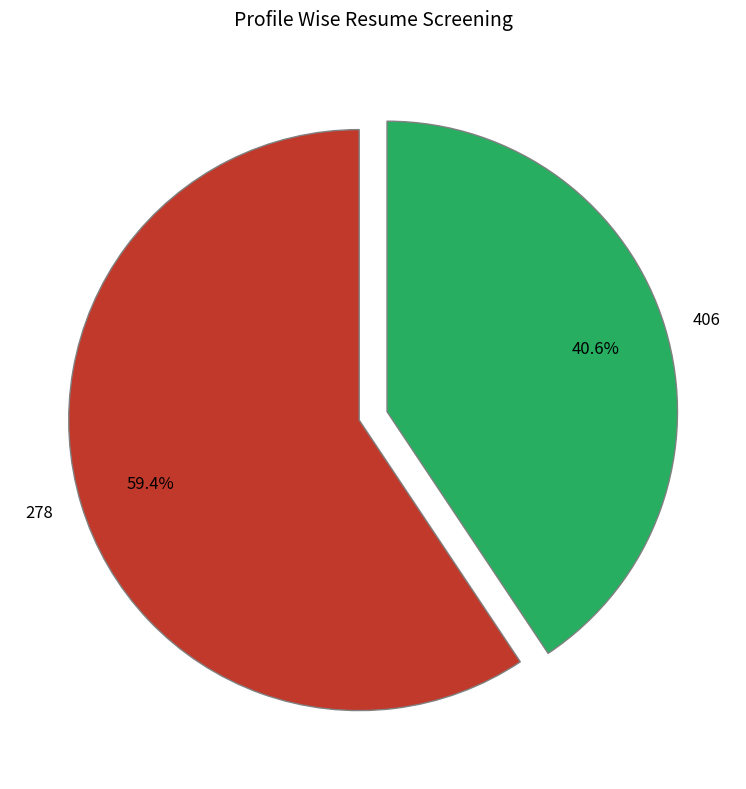

Do 278 and 406 together represent more than half of the pie?

Yes